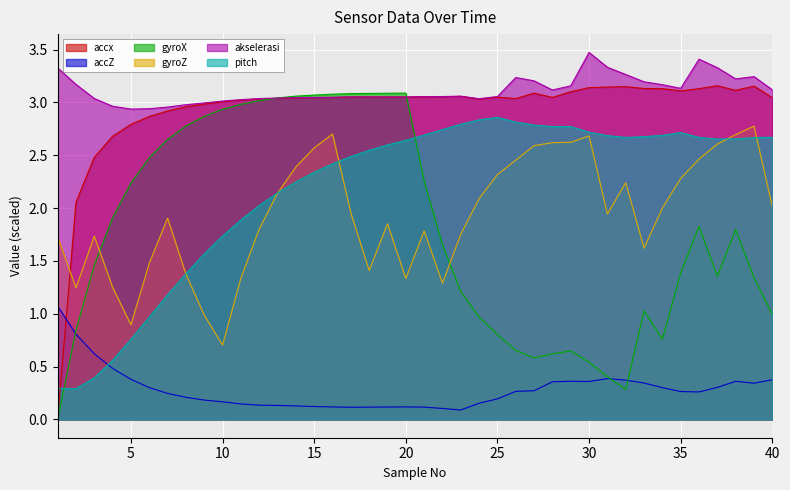

What is the difference between the second highest and minimum values in the accx series?

3.2